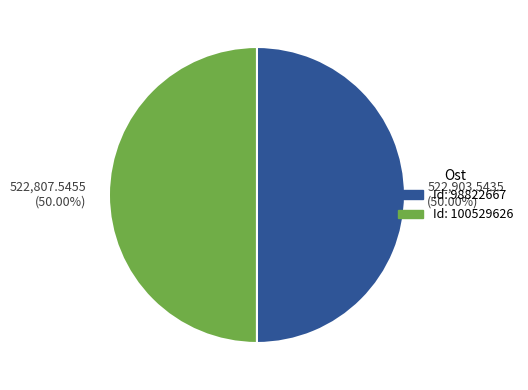

Count the number of slices in the pie.

2